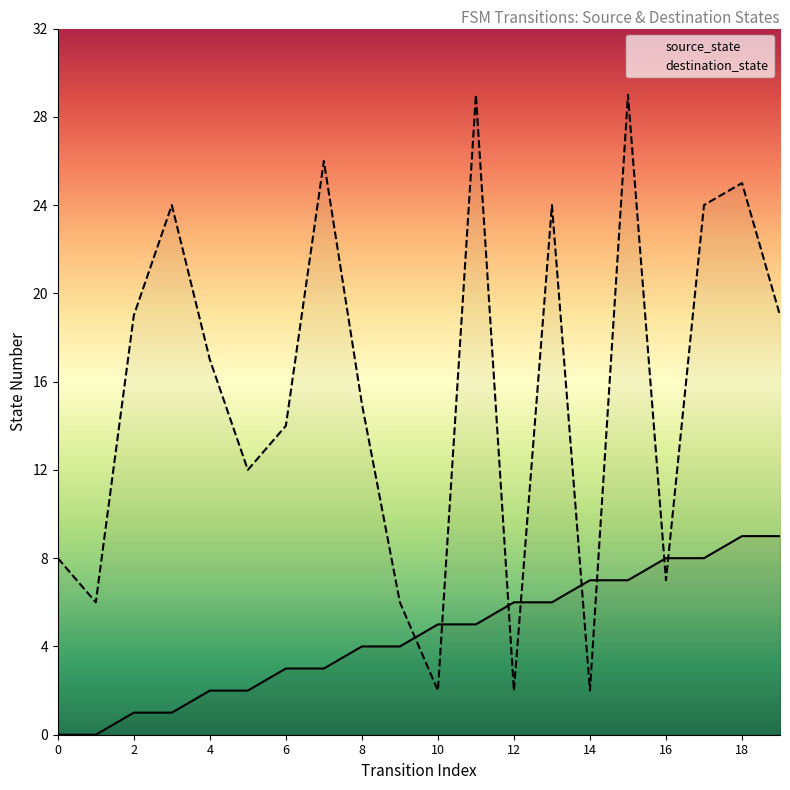

The value of destination_state at 6 is 14. True or false?

True